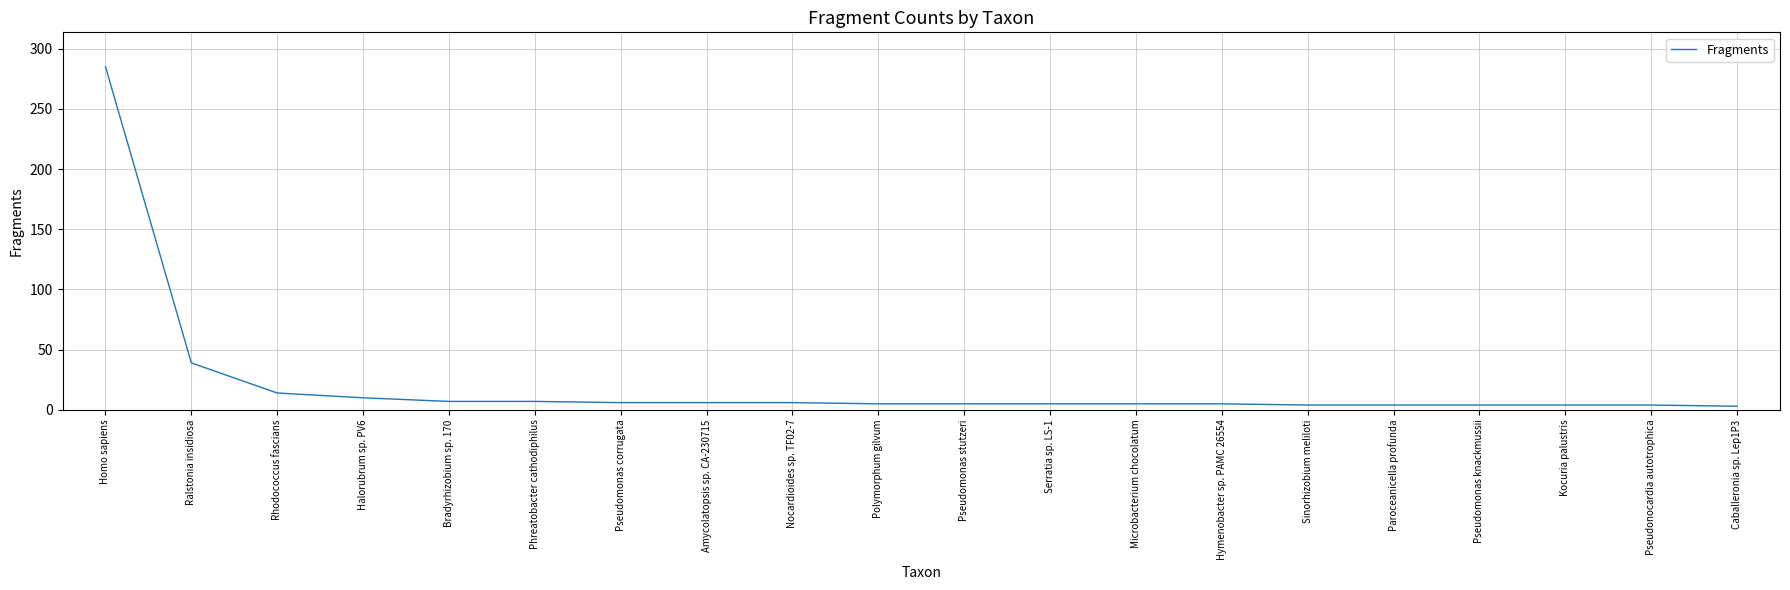

Which has a higher value, Homo sapiens or Pseudomonas stutzeri?

Homo sapiens